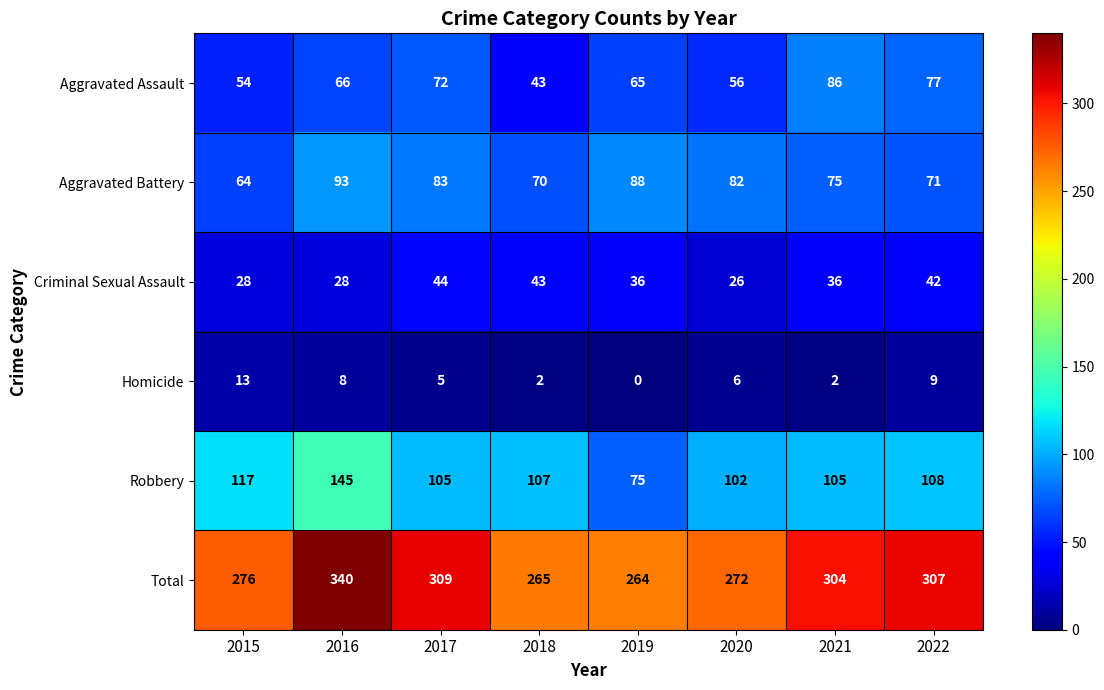

At which category is the sum across all series the highest?

2016